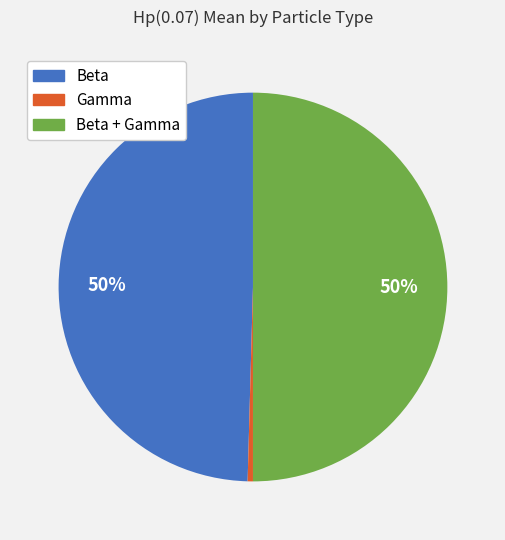

Which slice is the smallest?

Gamma